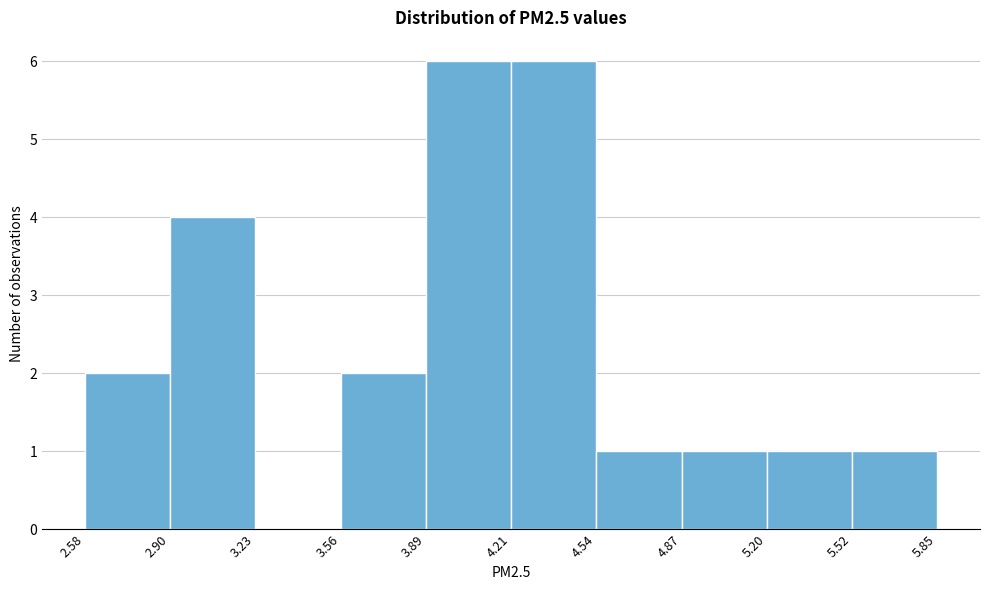

How tall is the bar that spans 4.21 to 4.54 on the x-axis? The values are not printed on the chart, so give them approximately, as read against the axis.

6